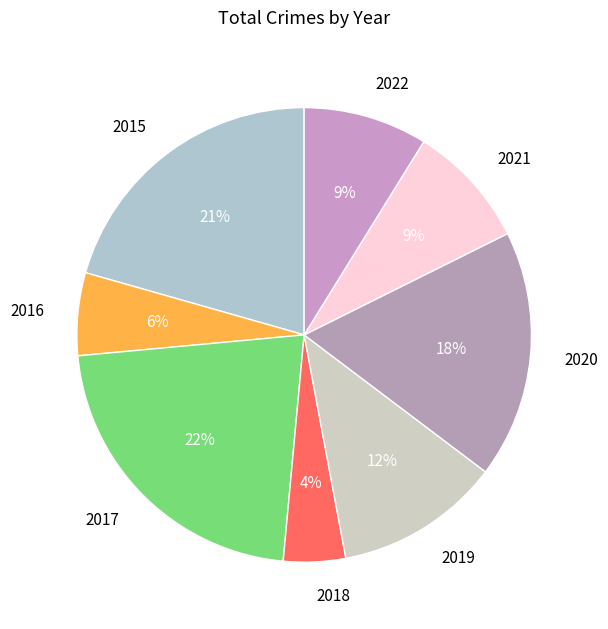

Combined, do 2021 and 2015 account for over 50%?

No